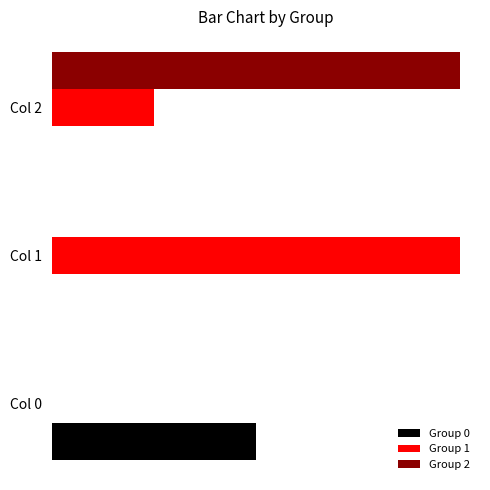

Which series has the largest total across all categories?

Group 1